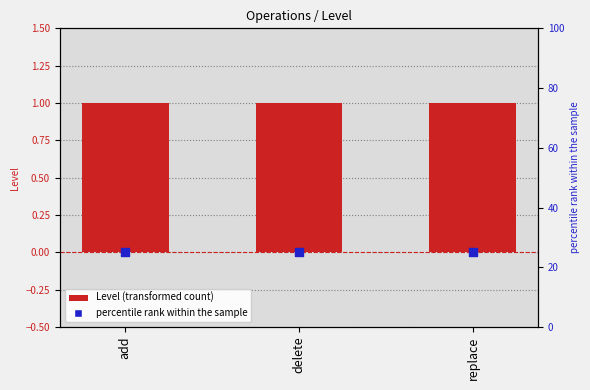

Is the value of Level at delete greater than the value of percentile rank at delete?

No